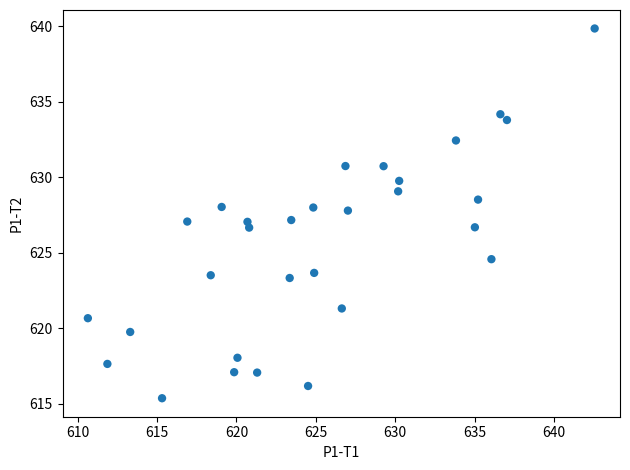

What is the range of Y values (max minus min)?

24.5